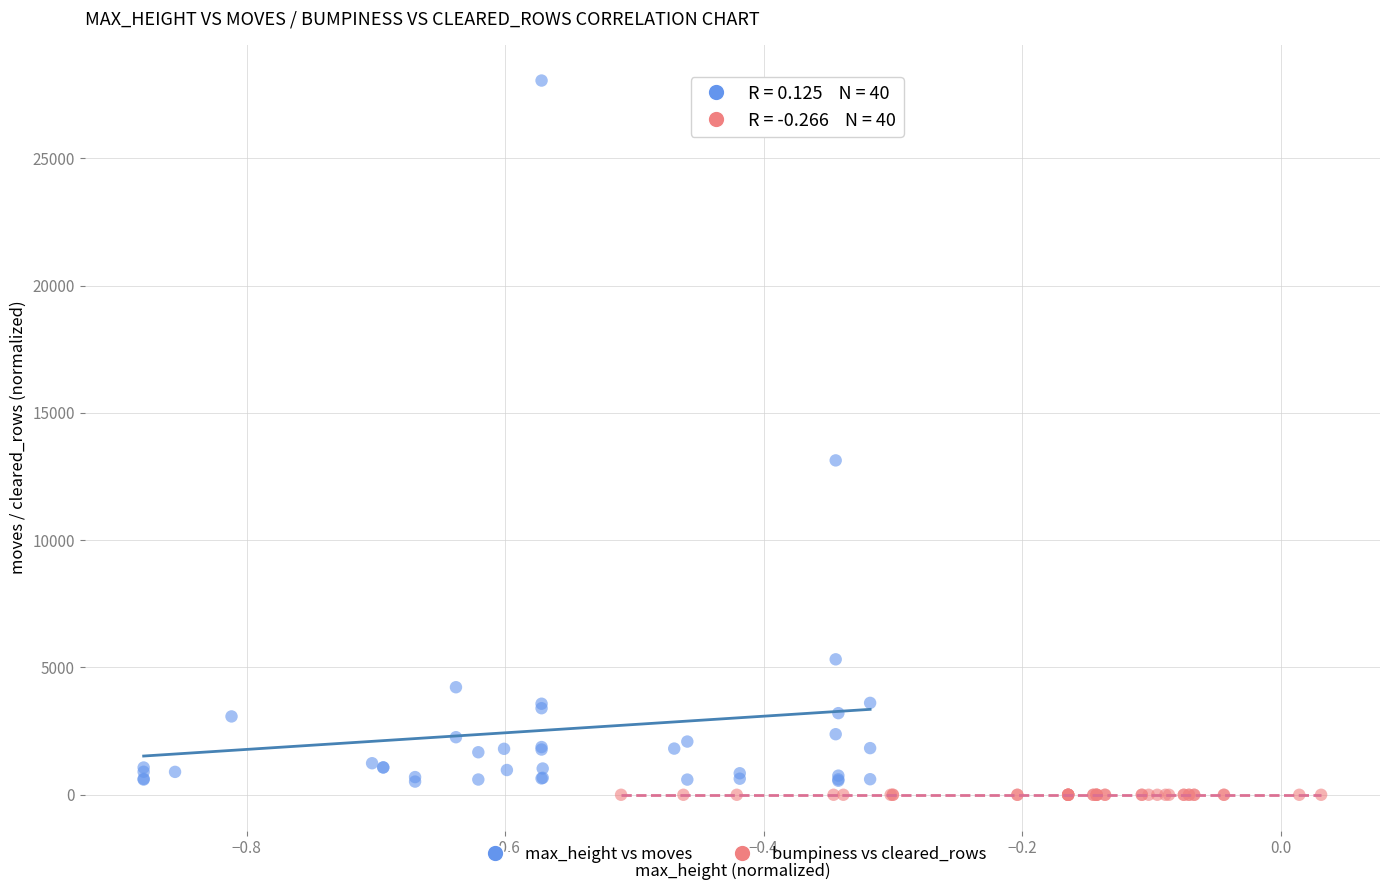

Which series has the largest Y range (max minus min)?

max_height vs moves